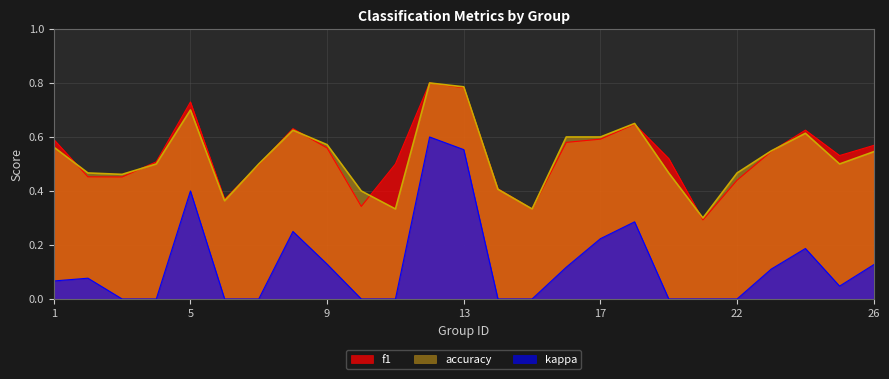

Count the f1 values in the range 0 to 1.

25